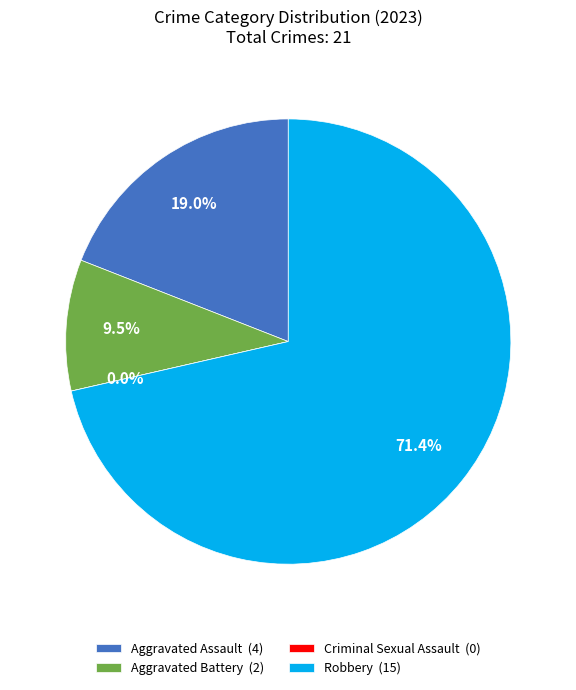

How many segments does this pie chart have?

4